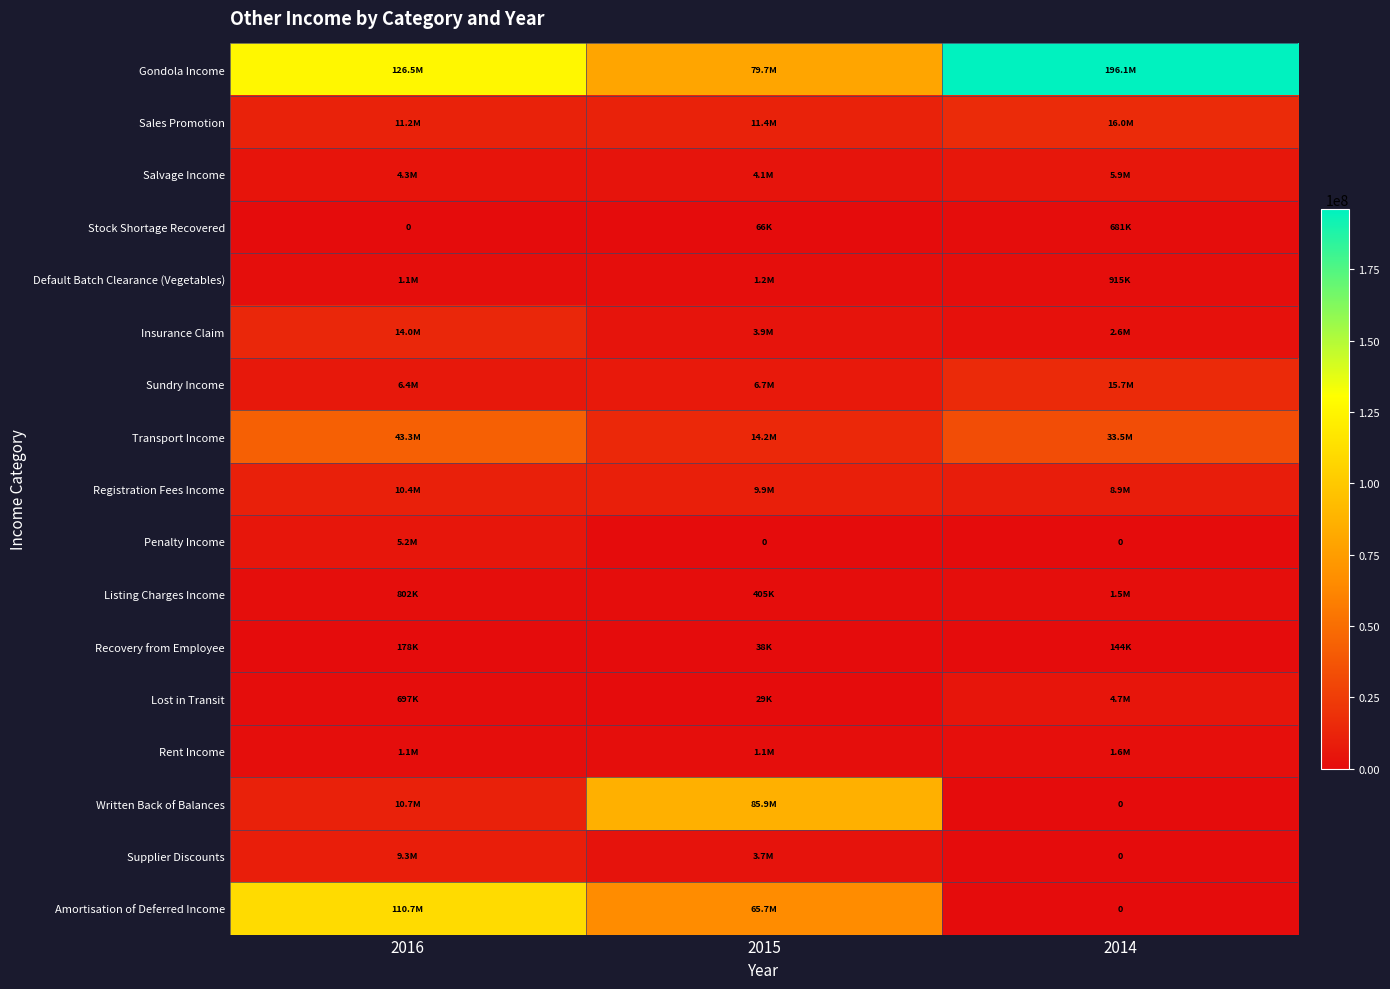

At which category is the sum across all series the highest?

2016